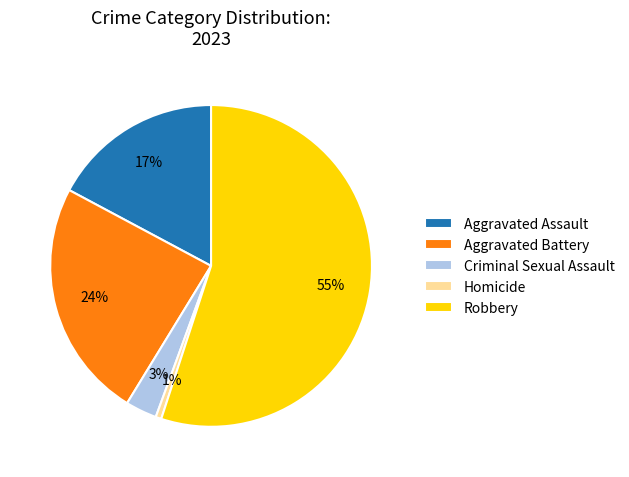

To the nearest percent, what is the combined percentage of Homicide and Criminal Sexual Assault?

4%